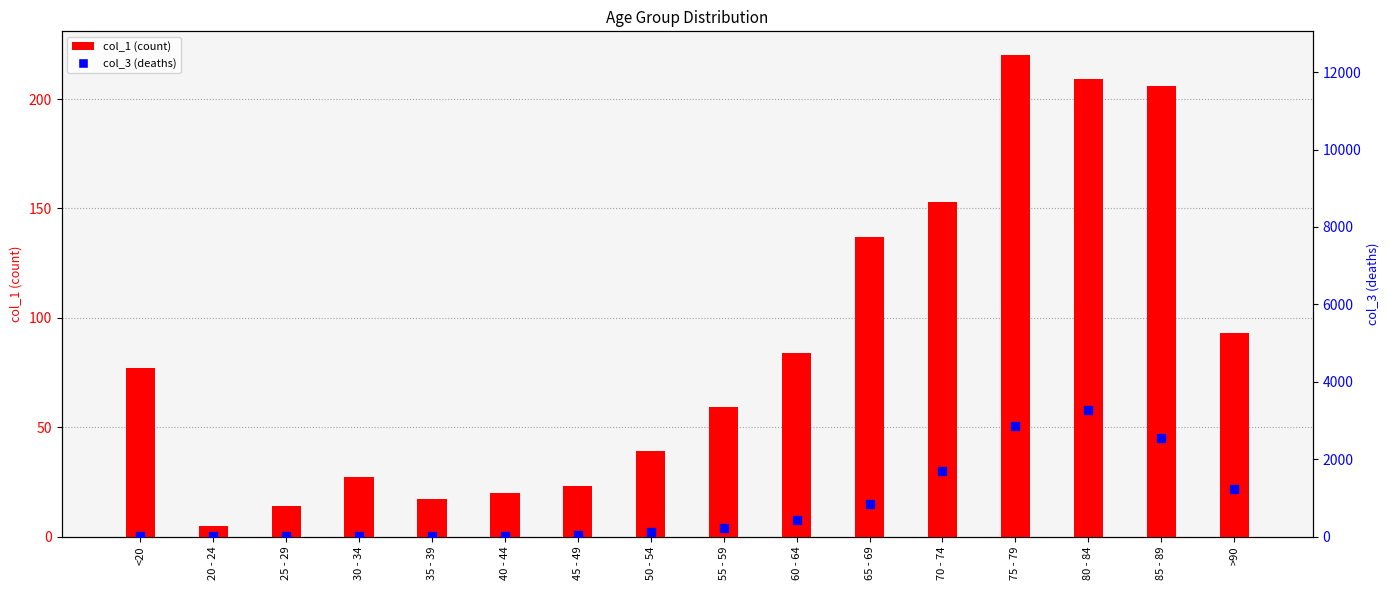

Which series contains the lowest Y value?

col_3 (deaths)